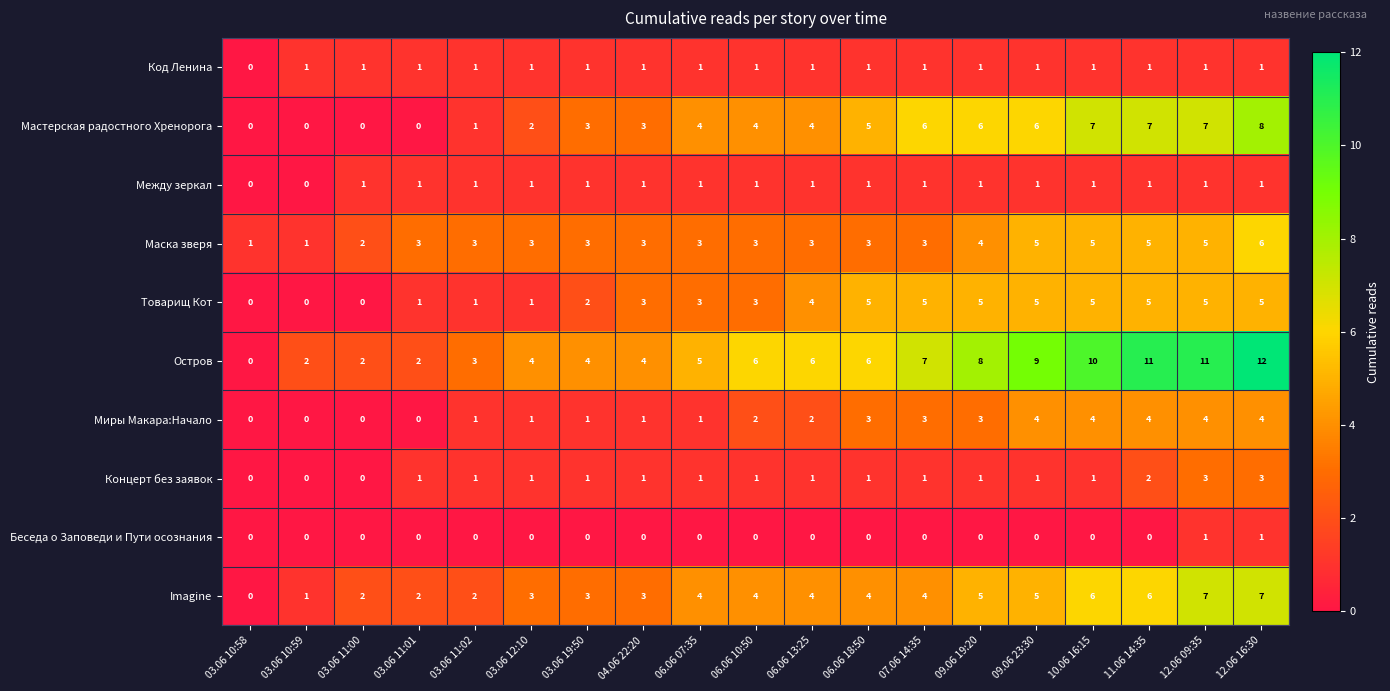

What is the sum of all Imagine values?

72